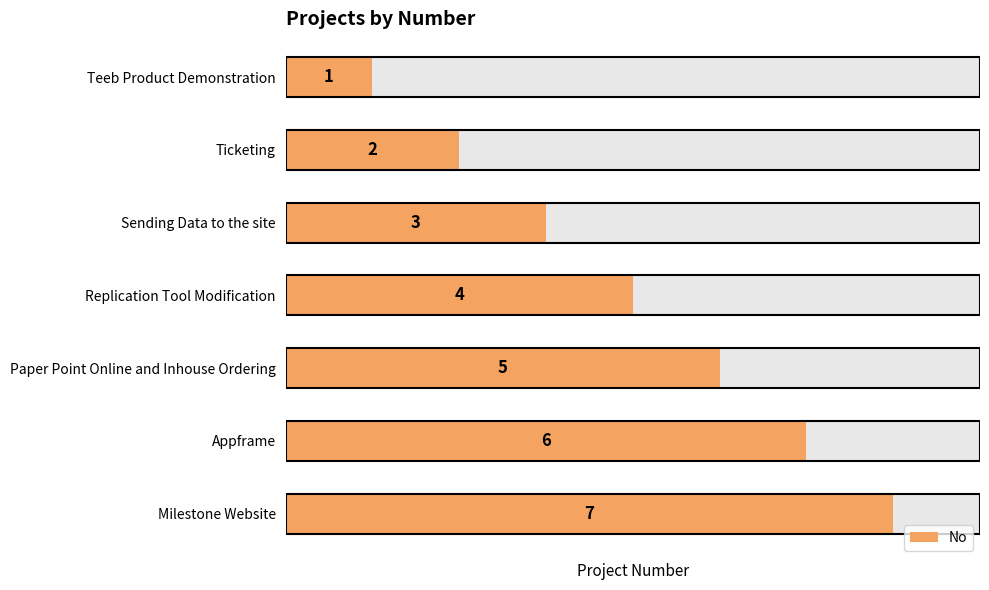

Rank the categories by value from lowest to highest.

Teeb Product Demonstration, Ticketing, Sending Data to the site, Replication Tool Modification, Paper Point Online and Inhouse Ordering, Appframe, Milestone Website